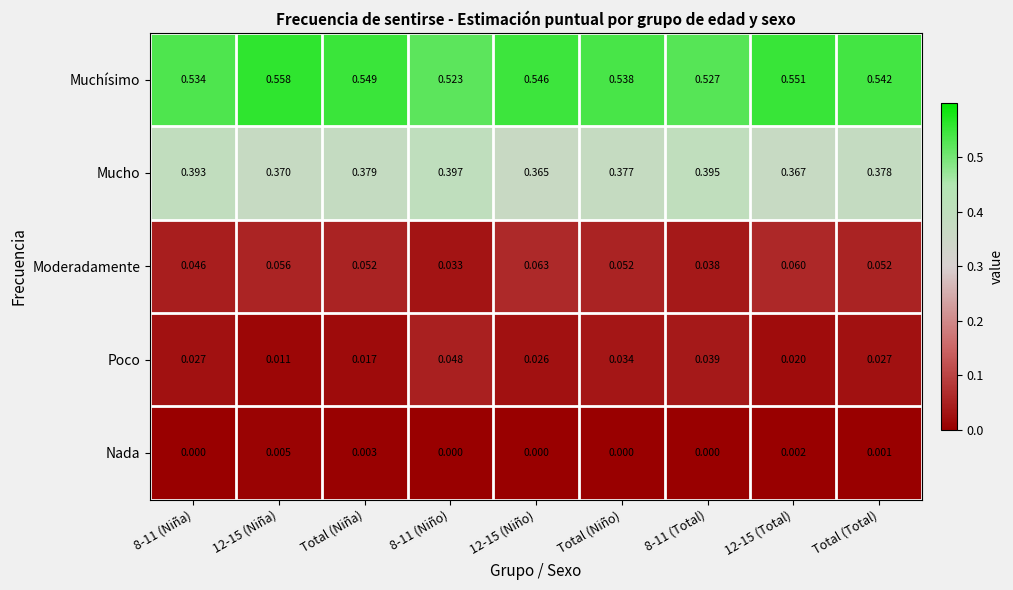

Which series has the largest total across all categories?

Muchísimo